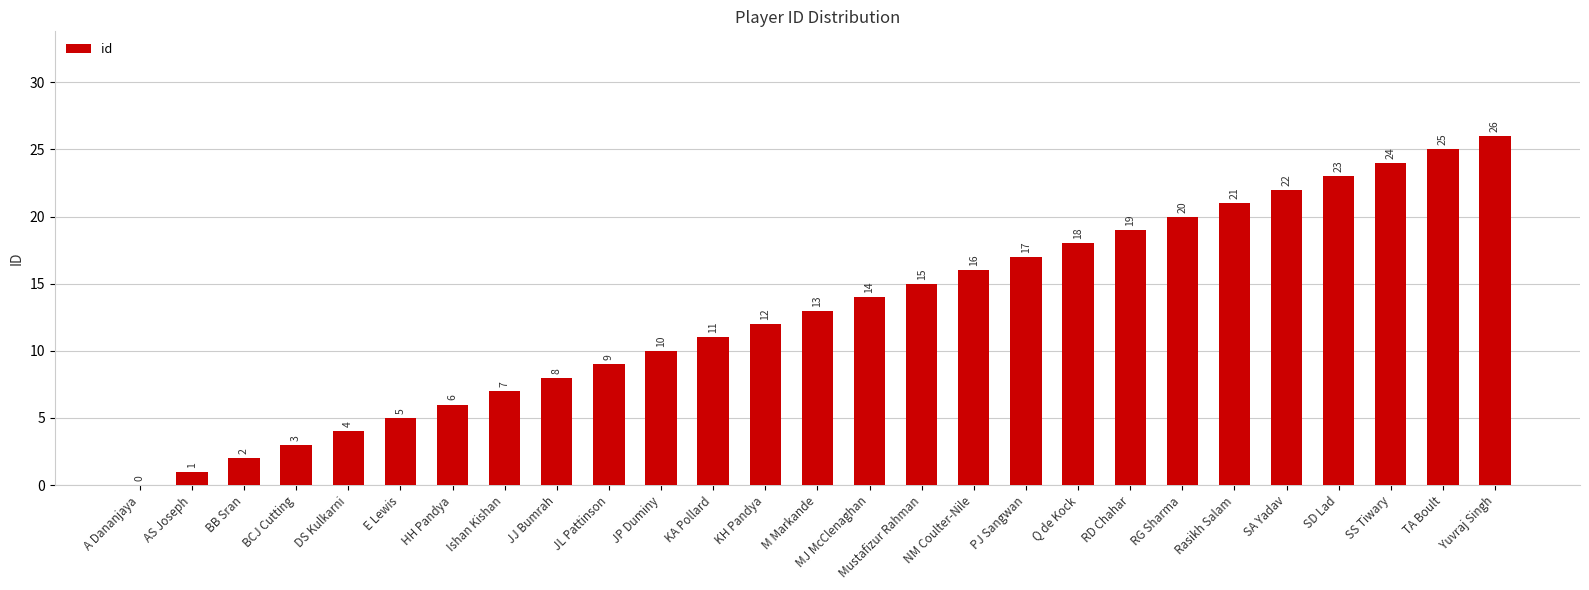

What is the approximate value at NM Coulter-Nile, to the nearest 10?

20